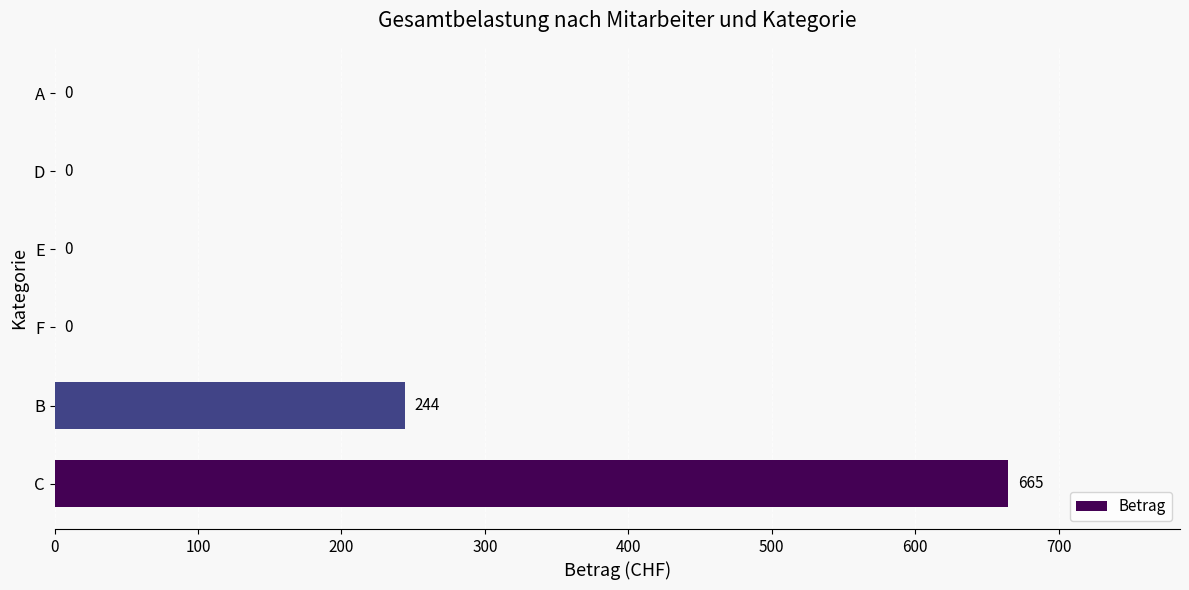

Are the bars horizontal?

Yes